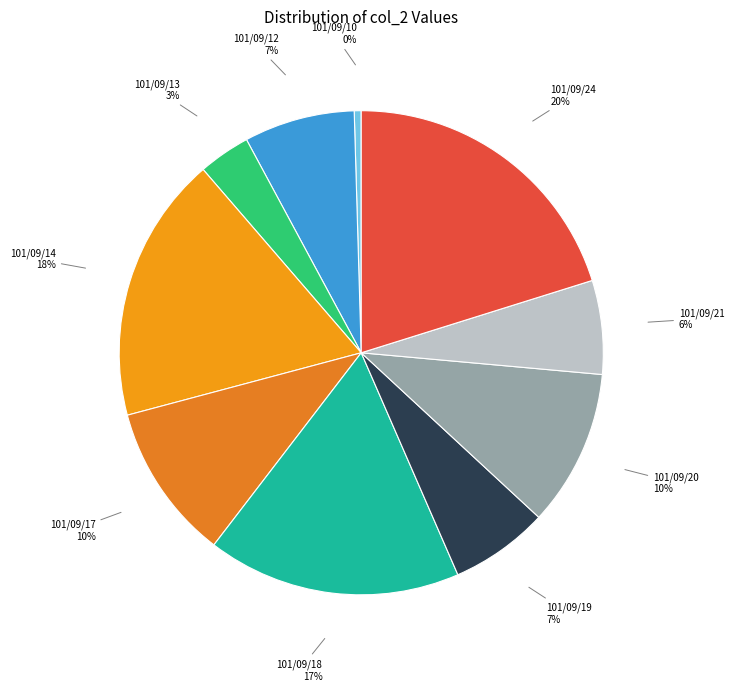

How many slices are in this pie chart?

10